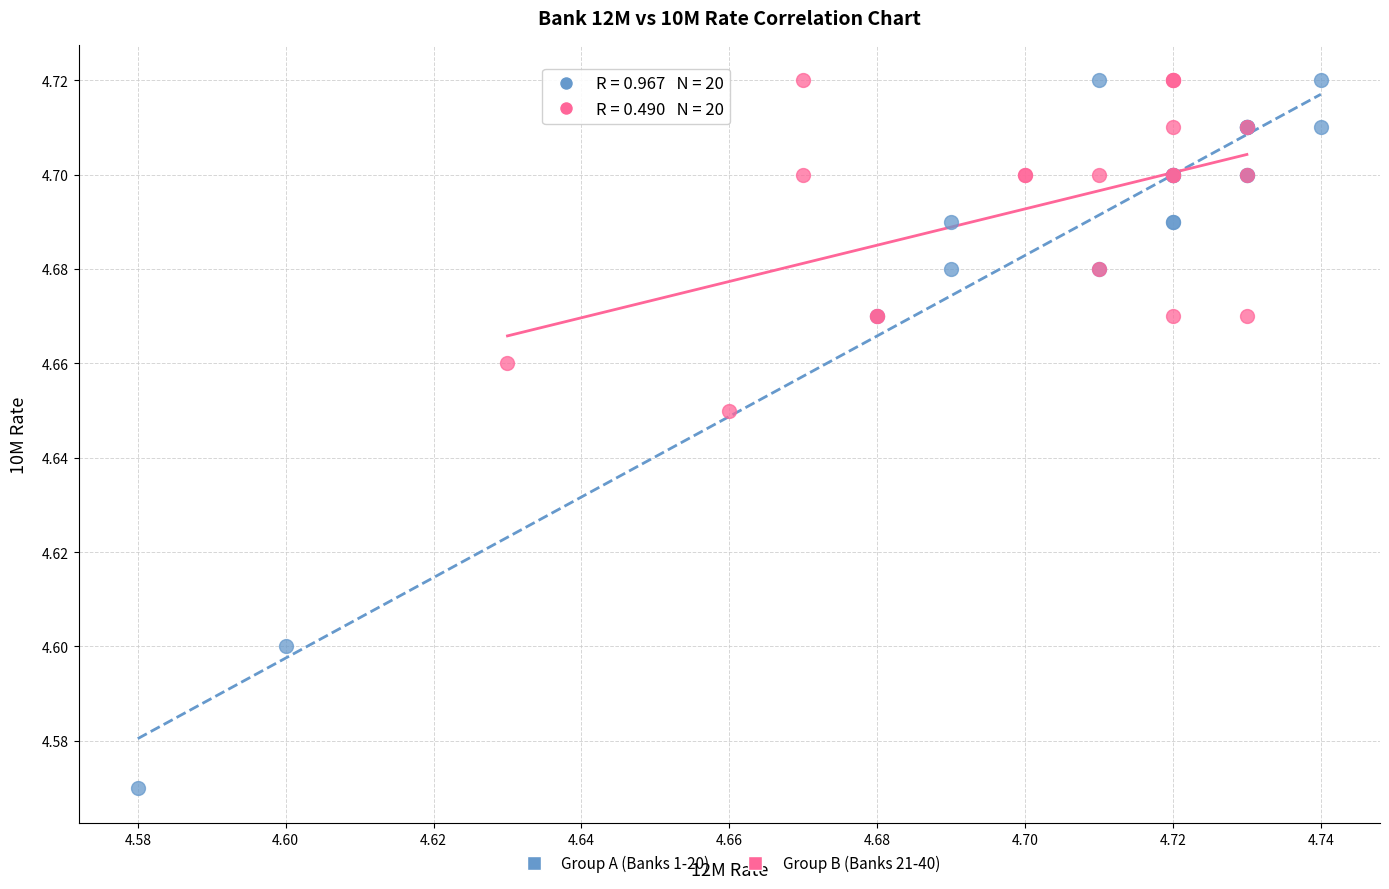

Which series contains the lowest Y value?

Group A (Banks 1-20)